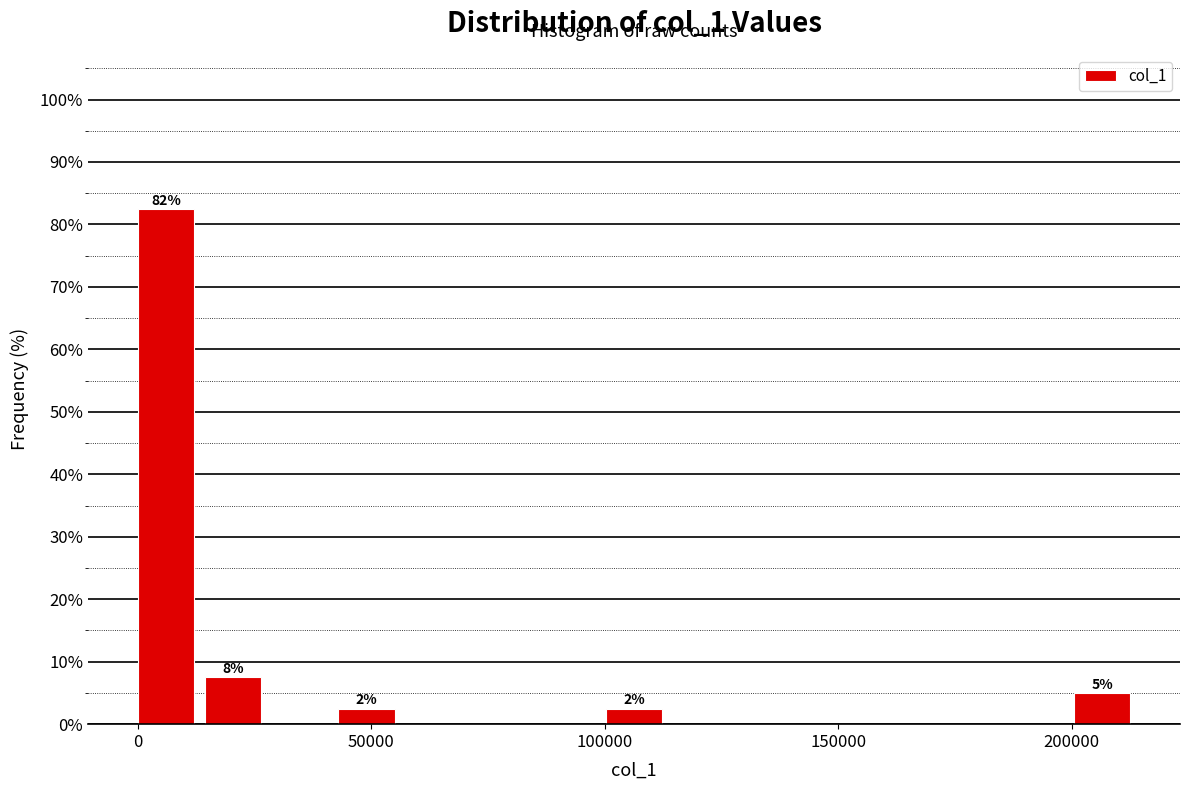

Read against the x-axis, roughly where is the centre of the tallest bar?

5000